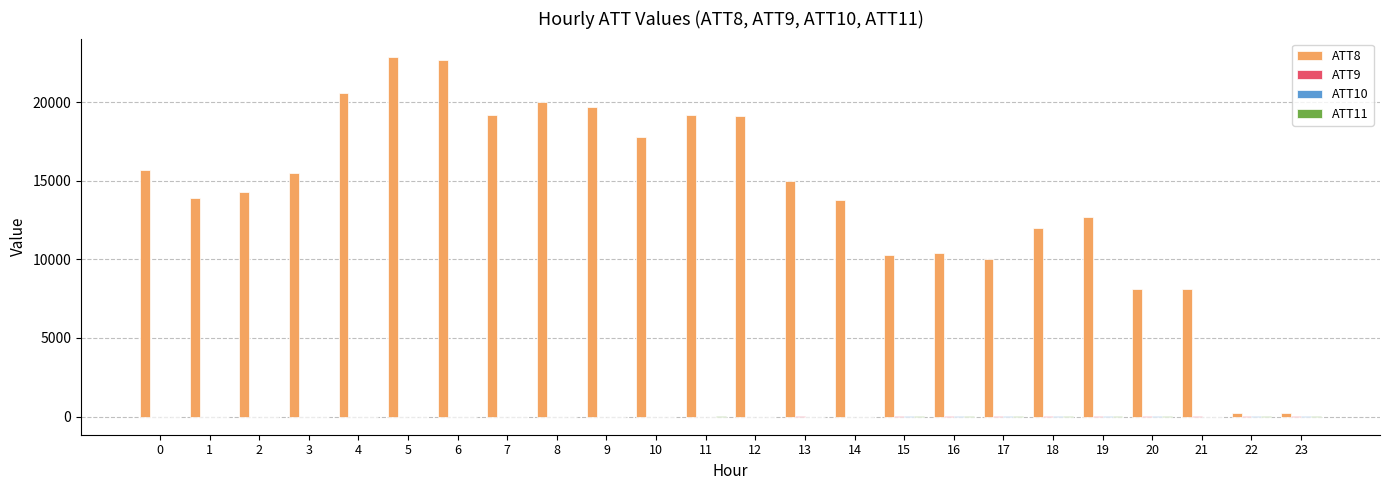

Are the bars horizontal?

No